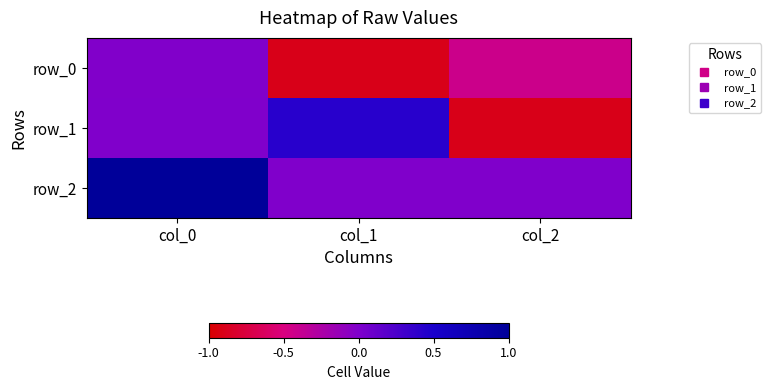

Rank the series by their maximum value, from lowest to highest.

row_0, row_1, row_2